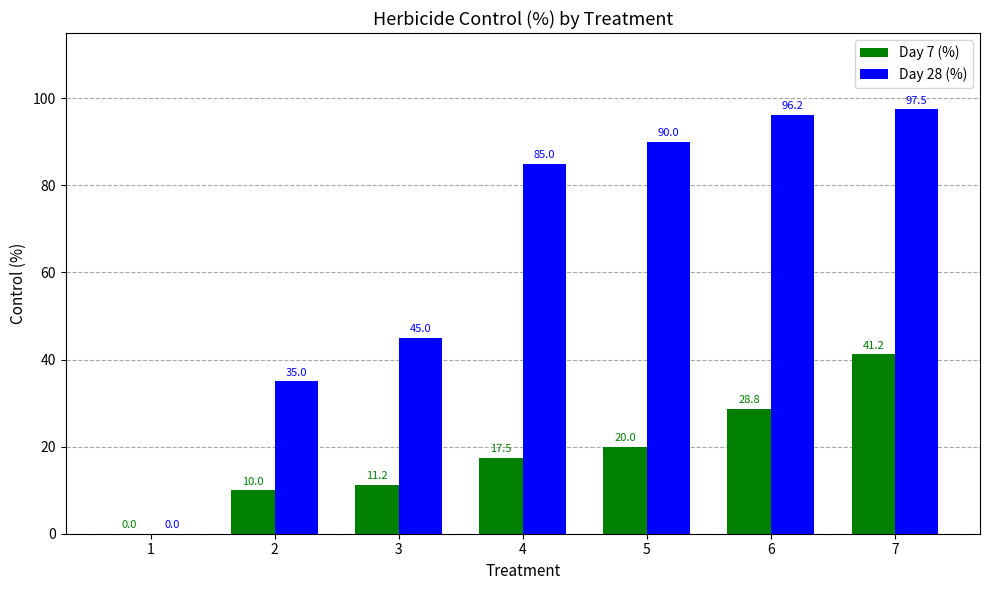

Between 1 and 2, which series saw the biggest shift?

Day 28 (%)